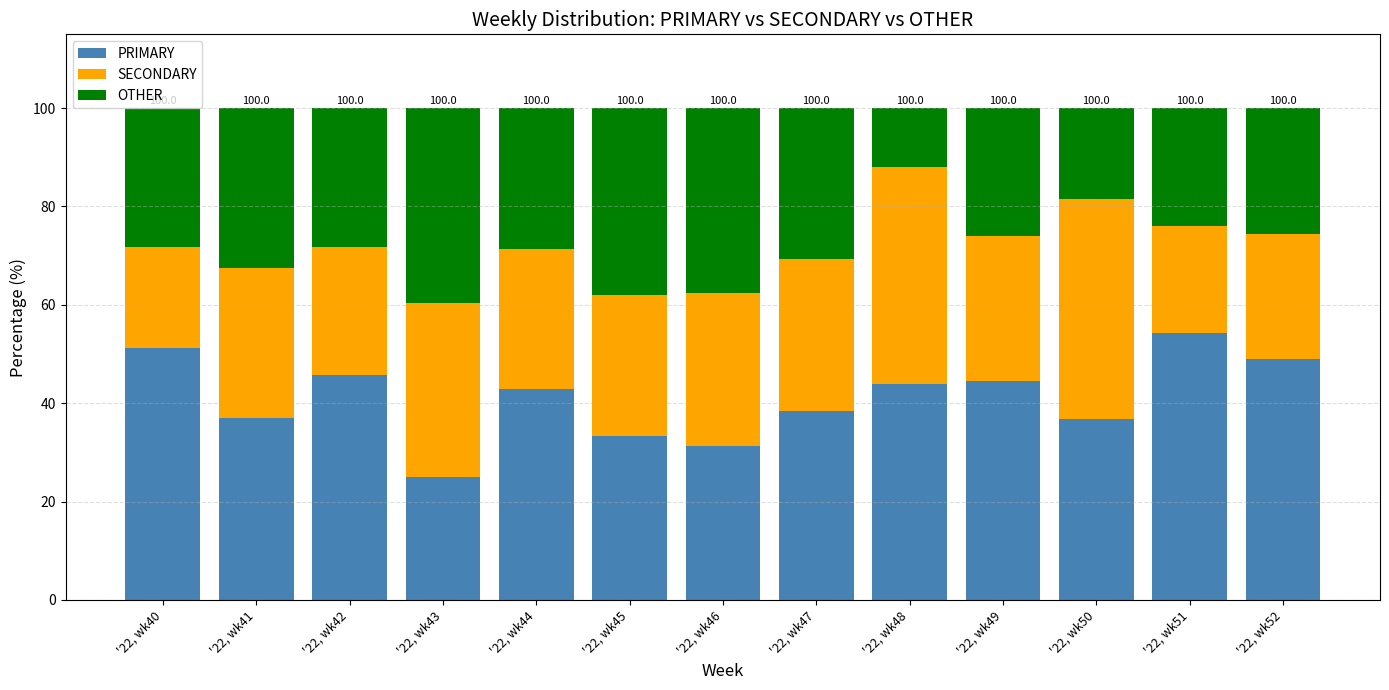

What is the sum of the PRIMARY values at '22, wk51 and '22, wk50?

91.2